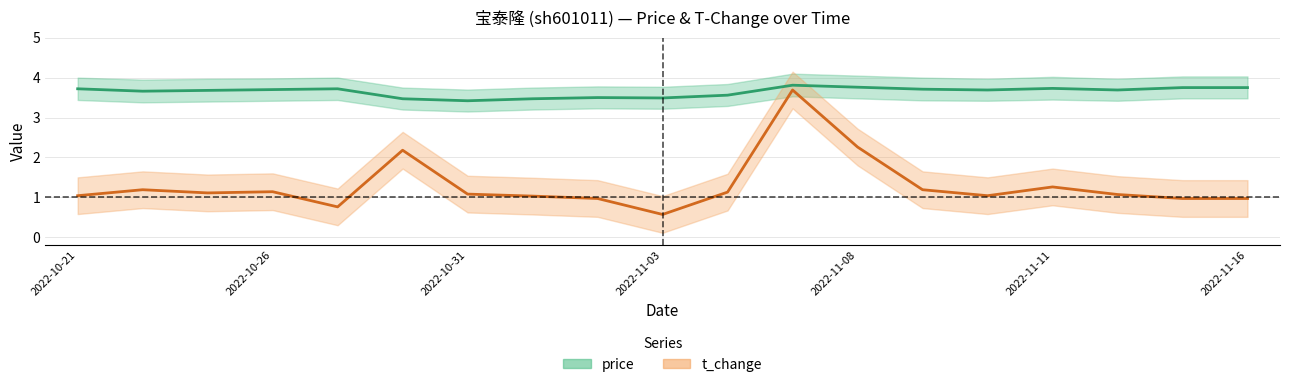

How many categories are shown in the chart?

19